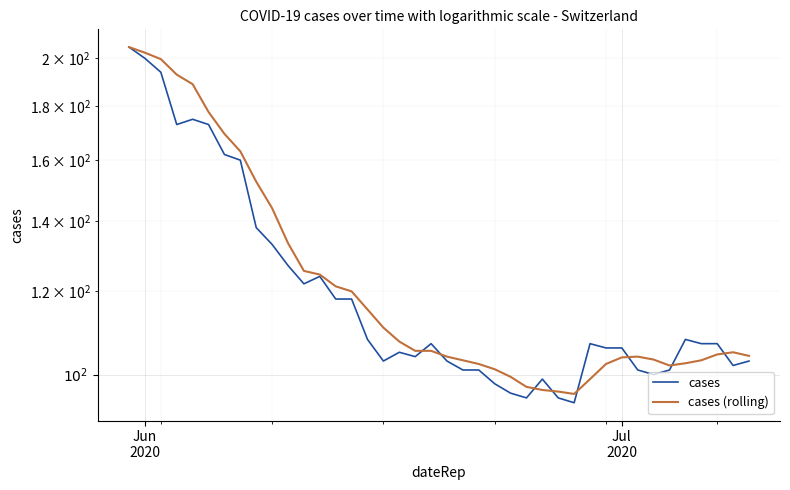

The cases series shows 167.8 at 22. True or false?

False